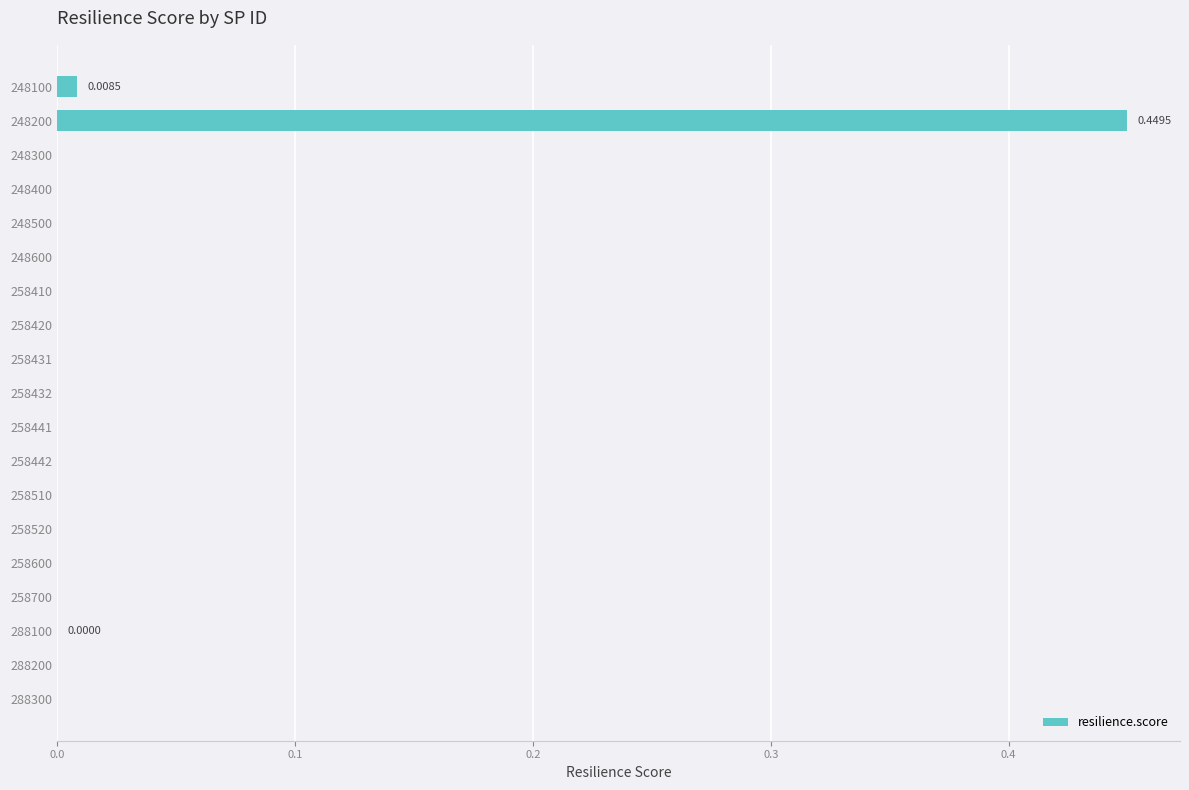

Are the bars horizontal?

Yes